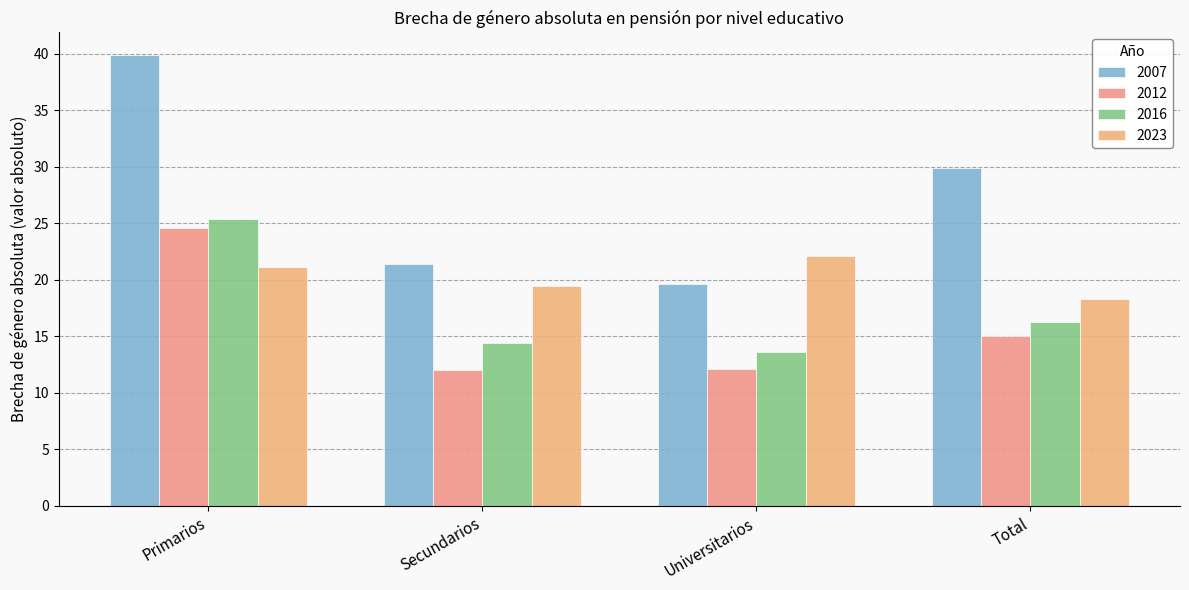

How many series are shown in this chart?

4